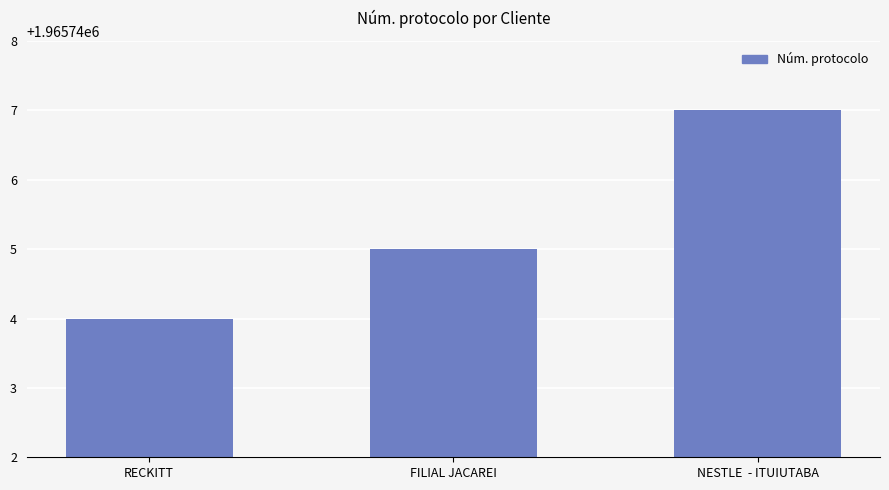

Reading left to right, transcribe all the data shown in this chart.

1965744	1965745	1965747